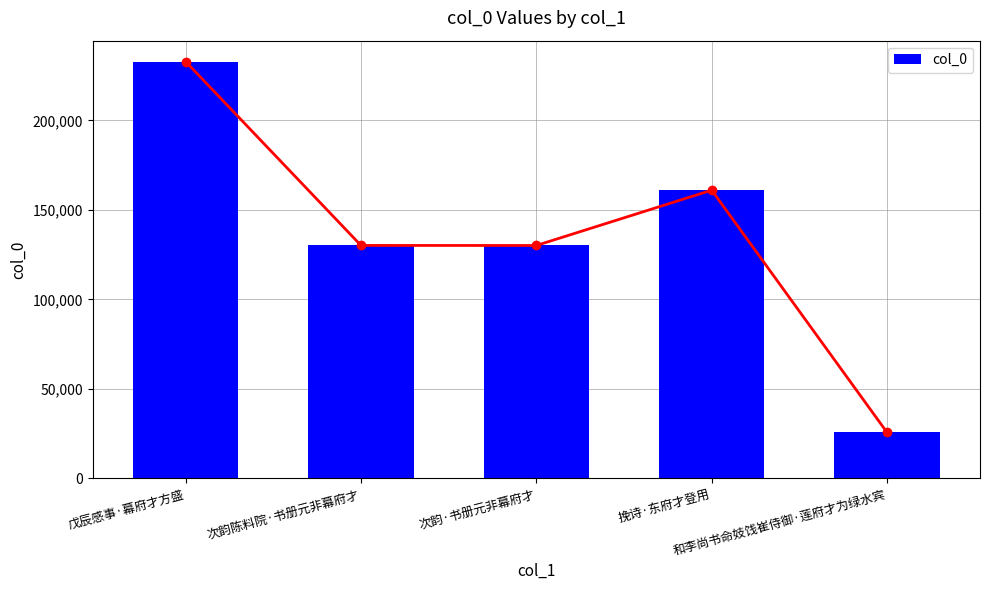

List the labels in order of value, smallest first.

和李尚书命妓饯崔侍御·莲府才为绿水宾, 次韵·书册元非幕府才, 次韵陈料院·书册元非幕府才, 挽诗·东府才登用, 戊辰感事·幕府才方盛